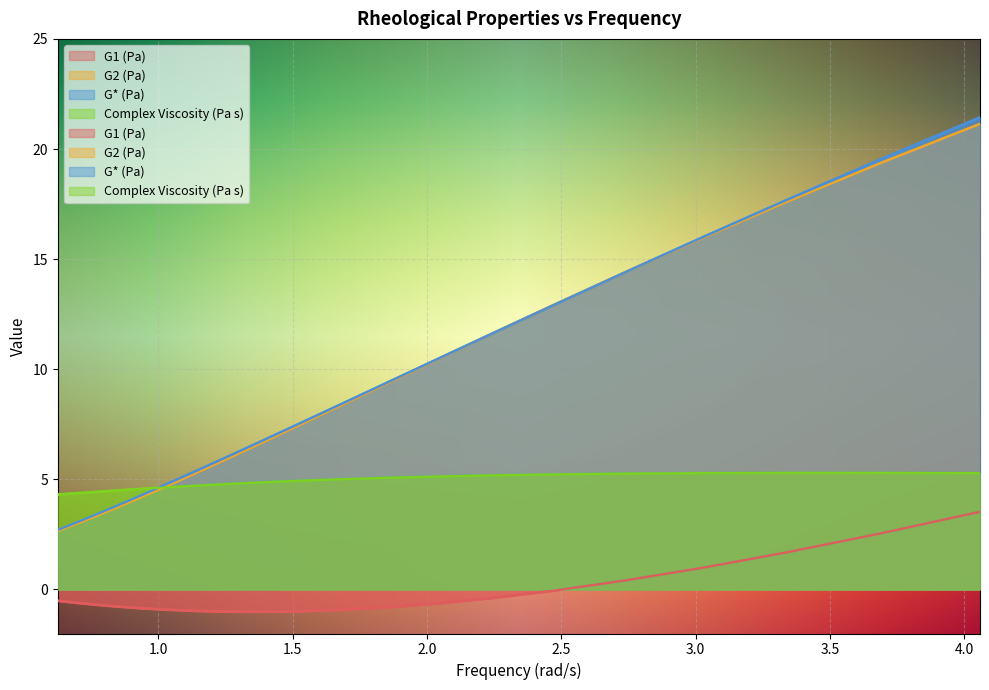

Is the value of G1 (Pa) at 1.022914 greater than the value of G* (Pa) at 1.846507?

No